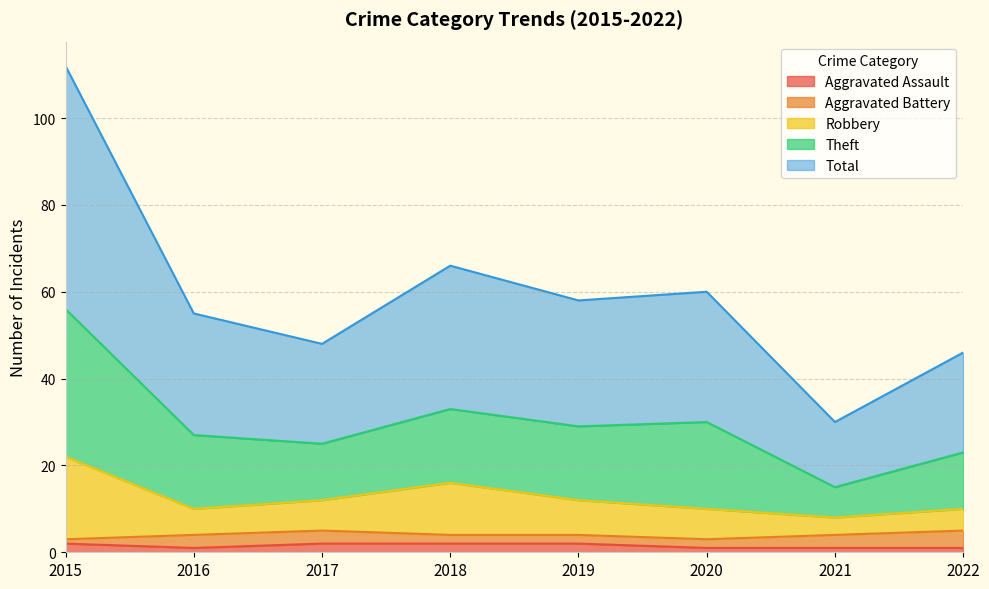

At which label is Robbery closest to 15?

2018